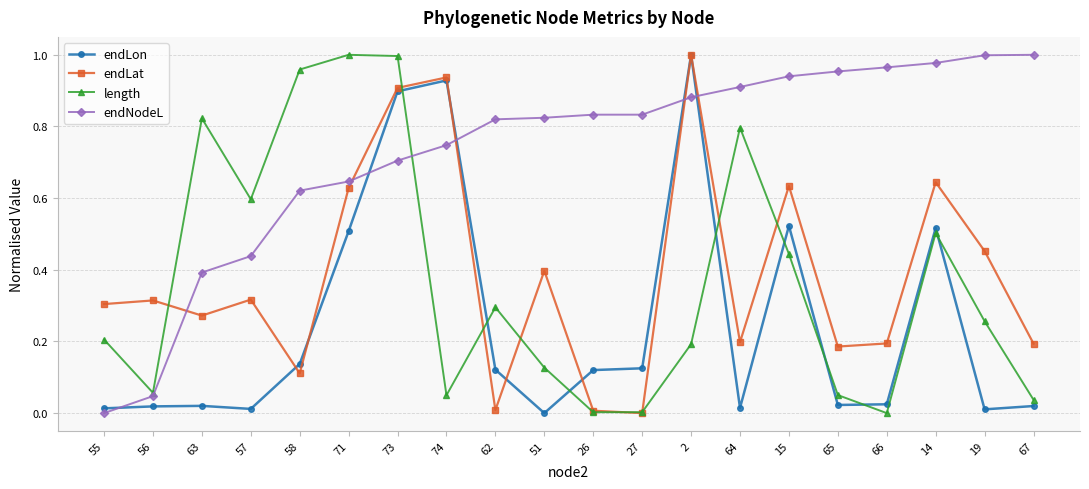

True or false: endLat has more than 2 points higher than both neighbors.

True